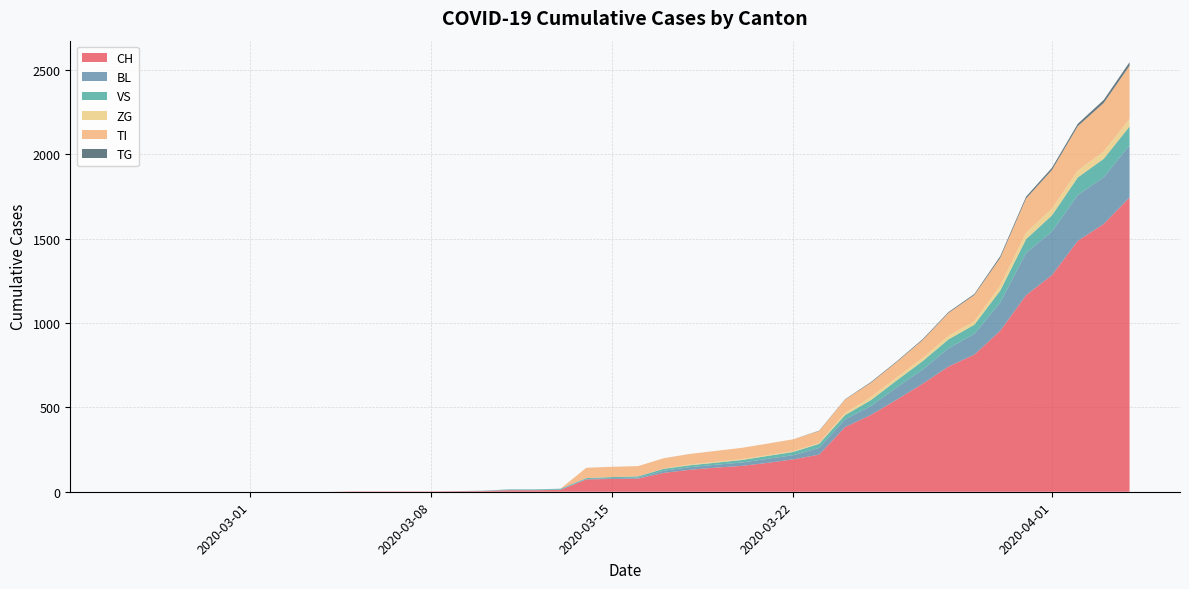

Reading right to left, what are all the values shown in this chart?

CH: 2020-04-04=1744	2020-04-03=1587	2020-04-02=1487	2020-04-01=1284	2020-03-31=1165	2020-03-30=954	2020-03-29=813	2020-03-28=742	2020-03-27=640	2020-03-26=546	2020-03-25=455	2020-03-24=383	2020-03-23=220	2020-03-22=192	2020-03-21=171	2020-03-20=153	2020-03-19=143	2020-03-18=130	2020-03-17=112	2020-03-16=78	2020-03-15=76	2020-03-14=73	2020-03-13=11	2020-03-12=9	2020-03-11=9	2020-03-10=4	2020-03-09=3	2020-03-08=2	2020-03-07=2	2020-03-06=2	2020-03-05=2	2020-03-04=0	2020-03-03=0	2020-03-02=0	2020-03-01=0	2020-02-29=0	2020-02-28=0	2020-02-27=0	2020-02-26=0	2020-02-25=0
BL: 2020-04-04=309	2020-04-03=277	2020-04-02=272	2020-04-01=258	2020-03-31=251	2020-03-30=167	2020-03-29=123	2020-03-28=108	2020-03-27=84	2020-03-26=73	2020-03-25=53	2020-03-24=46	2020-03-23=40	2020-03-22=25	2020-03-21=24	2020-03-20=20	2020-03-19=17	2020-03-18=16	2020-03-17=13	2020-03-16=5	2020-03-15=5	2020-03-14=2	2020-03-13=2	2020-03-12=2	2020-03-11=2	2020-03-10=2	2020-03-09=1	2020-03-08=0	2020-03-07=0	2020-03-06=0	2020-03-05=0	2020-03-04=0	2020-03-03=0	2020-03-02=0	2020-03-01=0	2020-02-29=0	2020-02-28=0	2020-02-27=0	2020-02-26=0	2020-02-25=0
VS: 2020-04-04=112	2020-04-03=109	2020-04-02=104	2020-04-01=96	2020-03-31=81	2020-03-30=71	2020-03-29=54	2020-03-28=53	2020-03-27=50	2020-03-26=41	2020-03-25=35	2020-03-24=25	2020-03-23=24	2020-03-22=19	2020-03-21=17	2020-03-20=15	2020-03-19=12	2020-03-18=11	2020-03-17=11	2020-03-16=8	2020-03-15=6	2020-03-14=6	2020-03-13=5	2020-03-12=3	2020-03-11=3	2020-03-10=0	2020-03-09=0	2020-03-08=0	2020-03-07=0	2020-03-06=0	2020-03-05=0	2020-03-04=0	2020-03-03=0	2020-03-02=0	2020-03-01=0	2020-02-29=0	2020-02-28=0	2020-02-27=0	2020-02-26=0	2020-02-25=0
ZG: 2020-04-04=46	2020-04-03=44	2020-04-02=41	2020-04-01=40	2020-03-31=39	2020-03-30=29	2020-03-29=21	2020-03-28=21	2020-03-27=18	2020-03-26=18	2020-03-25=18	2020-03-24=12	2020-03-23=5	2020-03-22=5	2020-03-21=5	2020-03-20=5	2020-03-19=5	2020-03-18=5	2020-03-17=1	2020-03-16=0	2020-03-15=0	2020-03-14=0	2020-03-13=0	2020-03-12=0	2020-03-11=0	2020-03-10=0	2020-03-09=0	2020-03-08=0	2020-03-07=0	2020-03-06=0	2020-03-05=0	2020-03-04=0	2020-03-03=0	2020-03-02=0	2020-03-01=0	2020-02-29=0	2020-02-28=0	2020-02-27=0	2020-02-26=0	2020-02-25=0
TI: 2020-04-04=314	2020-04-03=287	2020-04-02=263	2020-04-01=229	2020-03-31=202	2020-03-30=165	2020-03-29=155	2020-03-28=136	2020-03-27=107	2020-03-26=91	2020-03-25=85	2020-03-24=80	2020-03-23=71	2020-03-22=70	2020-03-21=68	2020-03-20=67	2020-03-19=65	2020-03-18=62	2020-03-17=62	2020-03-16=61	2020-03-15=61	2020-03-14=61	2020-03-13=0	2020-03-12=0	2020-03-11=0	2020-03-10=0	2020-03-09=0	2020-03-08=0	2020-03-07=0	2020-03-06=0	2020-03-05=0	2020-03-04=0	2020-03-03=0	2020-03-02=0	2020-03-01=0	2020-02-29=0	2020-02-28=0	2020-02-27=0	2020-02-26=0	2020-02-25=0
TG: 2020-04-04=21	2020-04-03=18	2020-04-02=14	2020-04-01=13	2020-03-31=11	2020-03-30=10	2020-03-29=6	2020-03-28=5	2020-03-27=5	2020-03-26=4	2020-03-25=4	2020-03-24=2	2020-03-23=2	2020-03-22=0	2020-03-21=0	2020-03-20=0	2020-03-19=0	2020-03-18=0	2020-03-17=0	2020-03-16=0	2020-03-15=0	2020-03-14=0	2020-03-13=0	2020-03-12=0	2020-03-11=0	2020-03-10=0	2020-03-09=0	2020-03-08=0	2020-03-07=0	2020-03-06=0	2020-03-05=0	2020-03-04=0	2020-03-03=0	2020-03-02=0	2020-03-01=0	2020-02-29=0	2020-02-28=0	2020-02-27=0	2020-02-26=0	2020-02-25=0